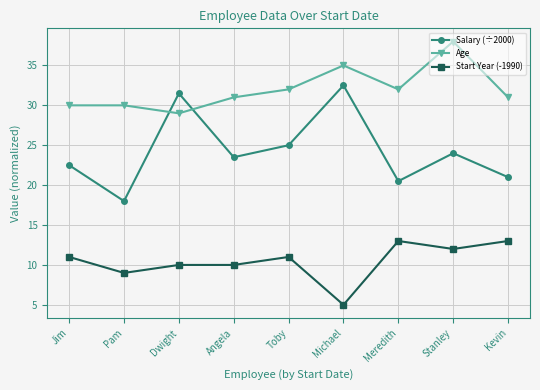

What is the difference between the Start Year (-1990) values at Dwight and Kevin?

3.0